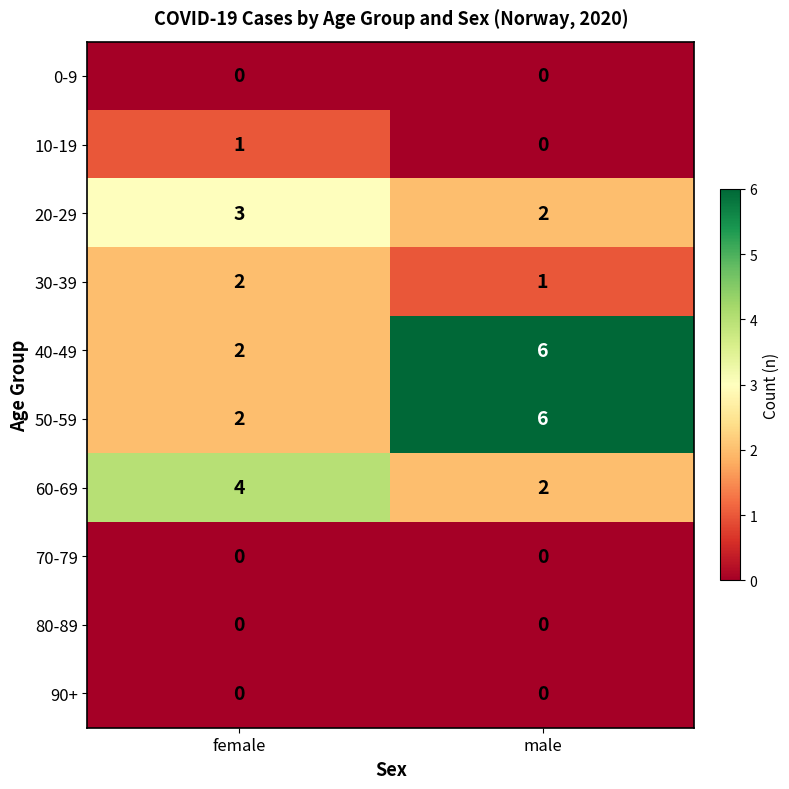

At which category is the sum across all series the highest?

male